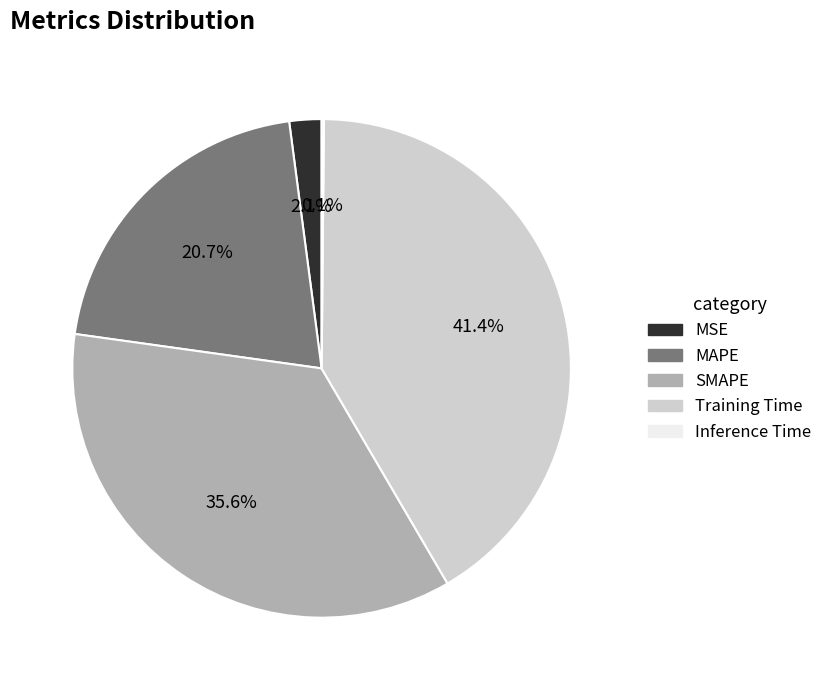

Is there any slice that represents more than half of the pie?

No